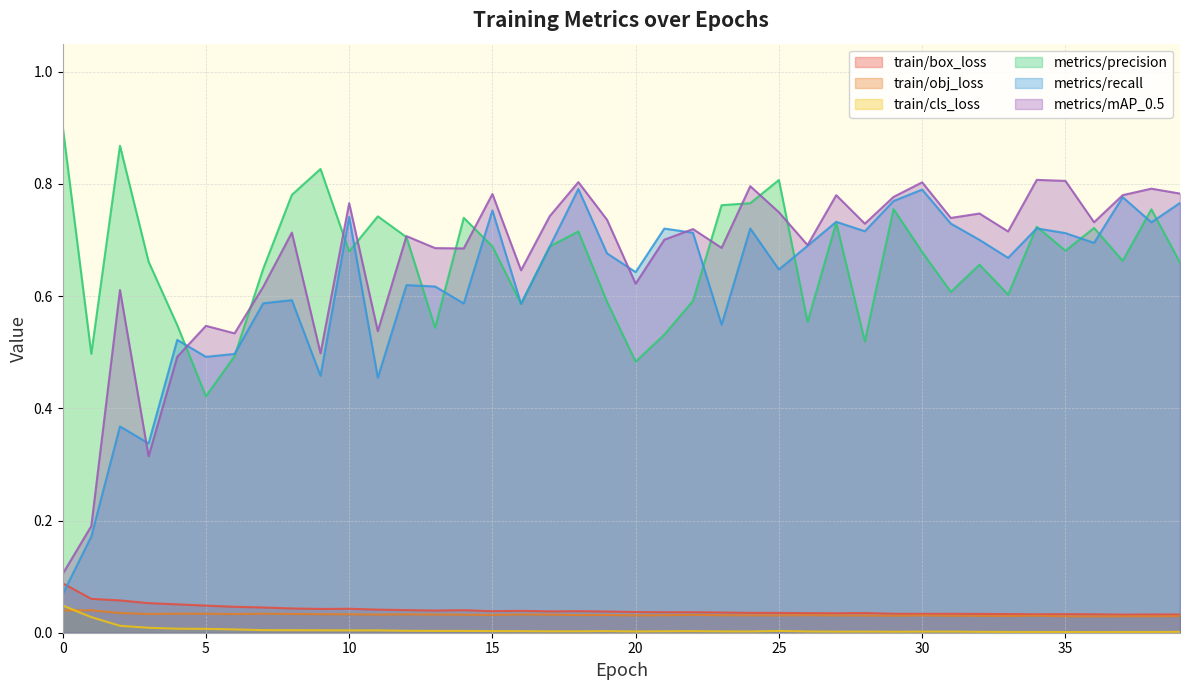

True or false: train/cls_loss and metrics/mAP_0.5 intersect in this chart.

False